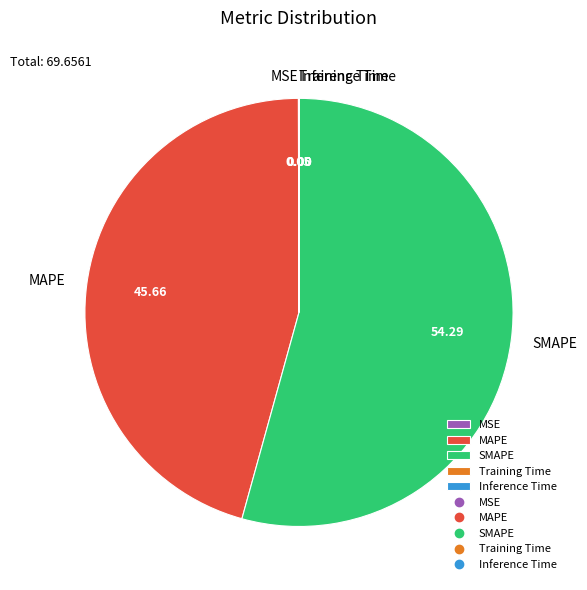

Does any single category account for the majority?

Yes